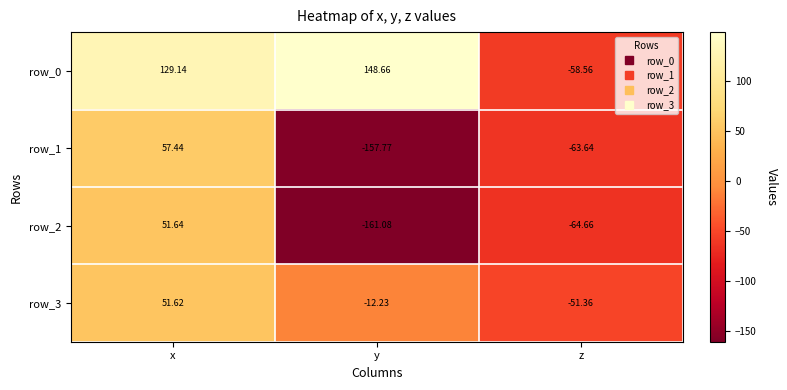

How many values in row_2 are below zero?

2